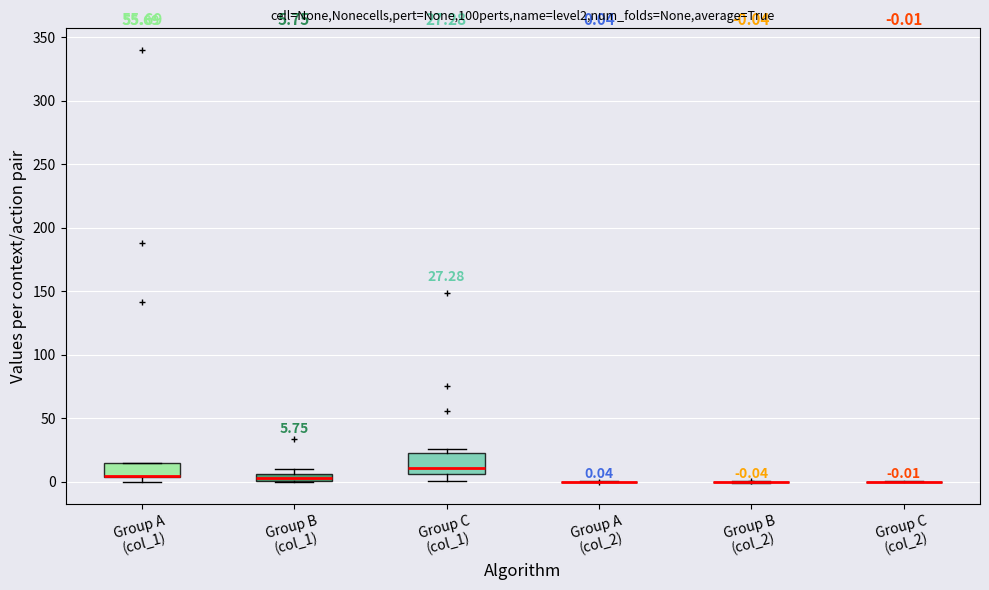

Comparing the boxes themselves (not the whiskers), which one is the tallest?

Group C (col_1)